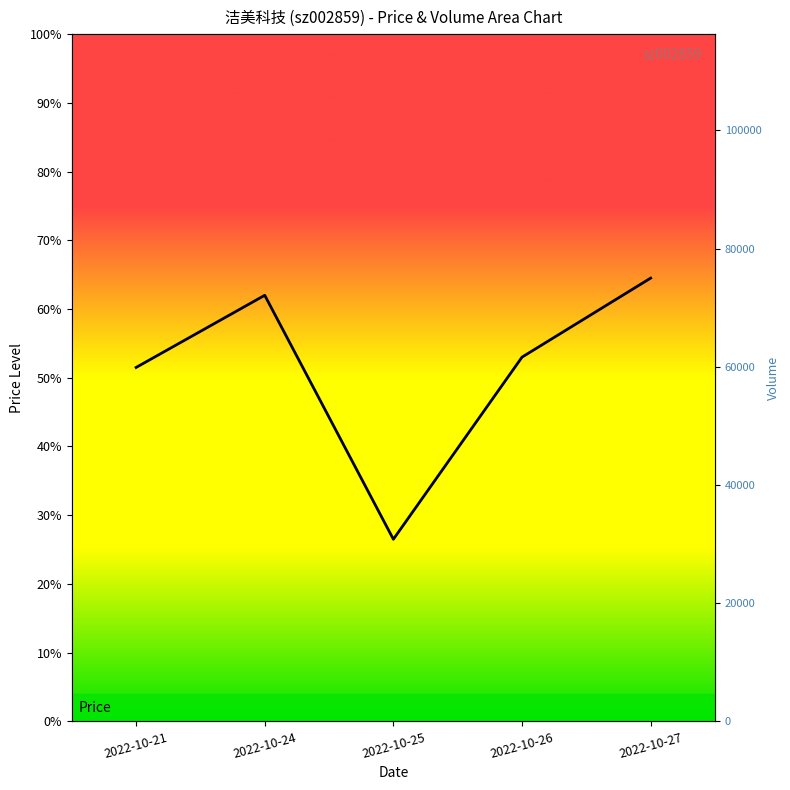

What is the total value across all series at 2022-10-25?

38993.3